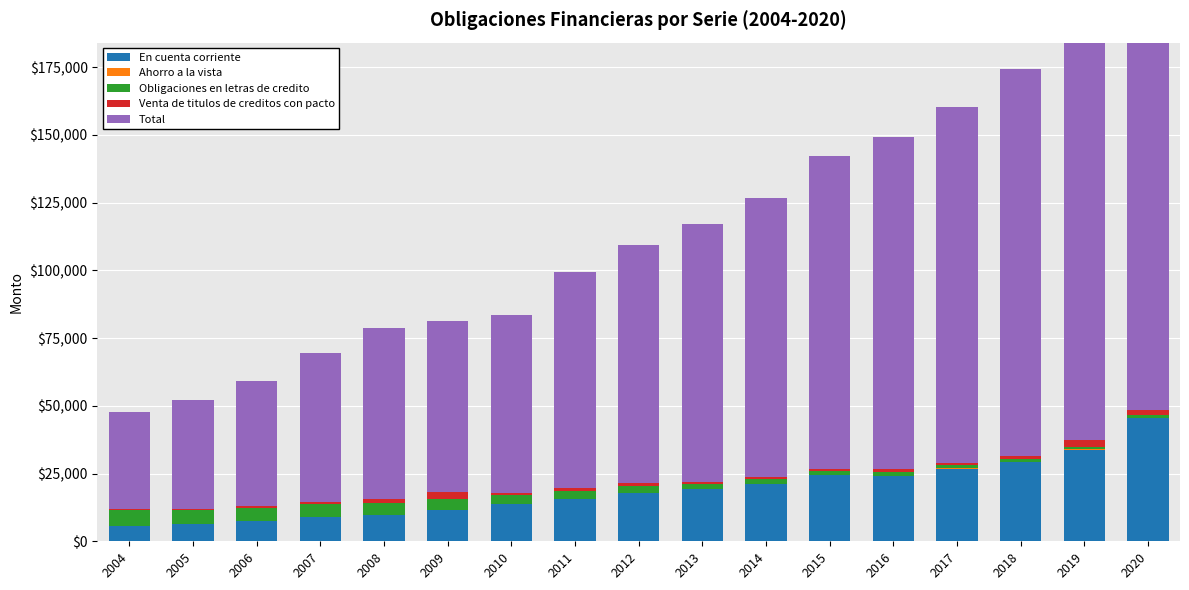

Reading left to right, what are all the values shown in this chart?

En cuenta corriente: 2004=5610	2005=6286	2006=7389	2007=8975	2008=9579	2009=11666	2010=13815	2011=15473	2012=17787	2013=19128	2014=21064	2015=24294	2016=24151	2017=26787	2018=29188	2019=33847	2020=45336
Ahorro a la vista: 2004=52	2005=55	2006=60	2007=64	2008=56	2009=62	2010=72	2011=74	2012=80	2013=86	2014=93	2015=101	2016=107	2017=119	2018=134	2019=161	2020=295
Obligaciones en letras de credito: 2004=5820	2005=5095	2006=4851	2007=4712	2008=4417	2009=3815	2010=3289	2011=2859	2012=2467	2013=2112	2014=1887	2015=1633	2016=1429	2017=1219	2018=1065	2019=943	2020=807
Venta de titulos de creditos con pacto: 2004=412	2005=543	2006=722	2007=733	2008=1668	2009=2825	2010=674	2011=1198	2012=1016	2013=577	2014=644	2015=582	2016=812	2017=736	2018=1076	2019=2355	2020=1898
Total: 2004=35736	2005=40020	2006=46045	2007=54971	2008=62946	2009=62845	2010=65662	2011=79906	2012=87900	2013=95077	2014=103013	2015=115477	2016=122747	2017=131421	2018=142693	2019=158161	2020=164320